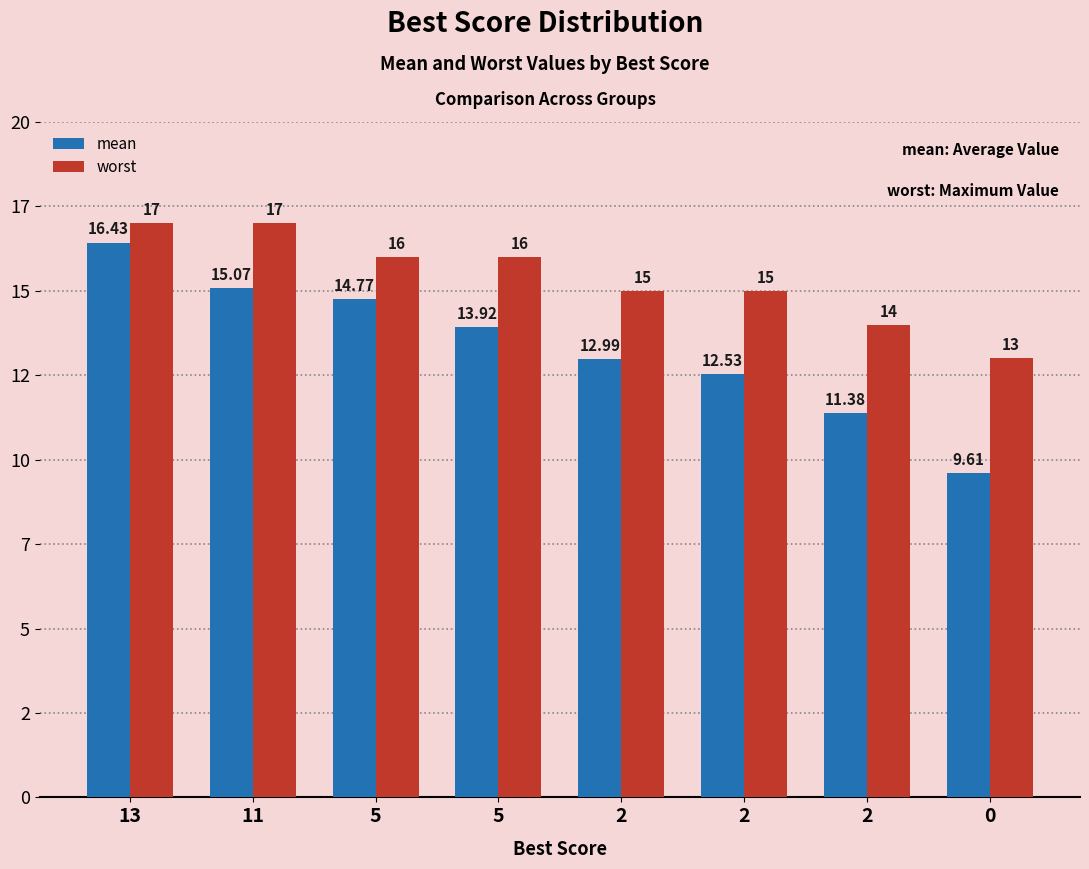

Does the chart contain stacked bars?

No